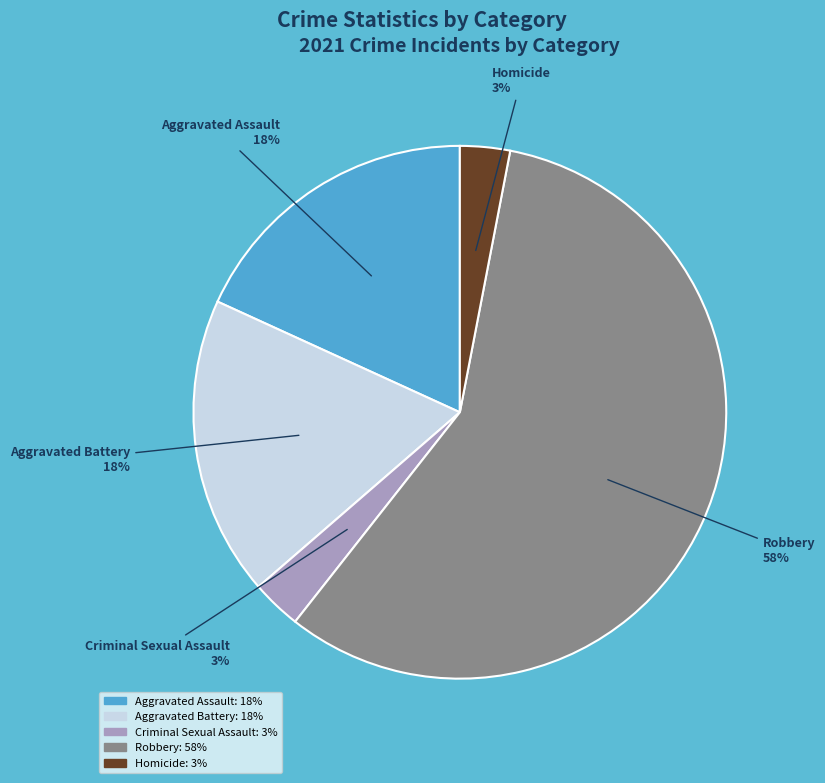

True or false: Homicide accounts for 17% of the total.

False